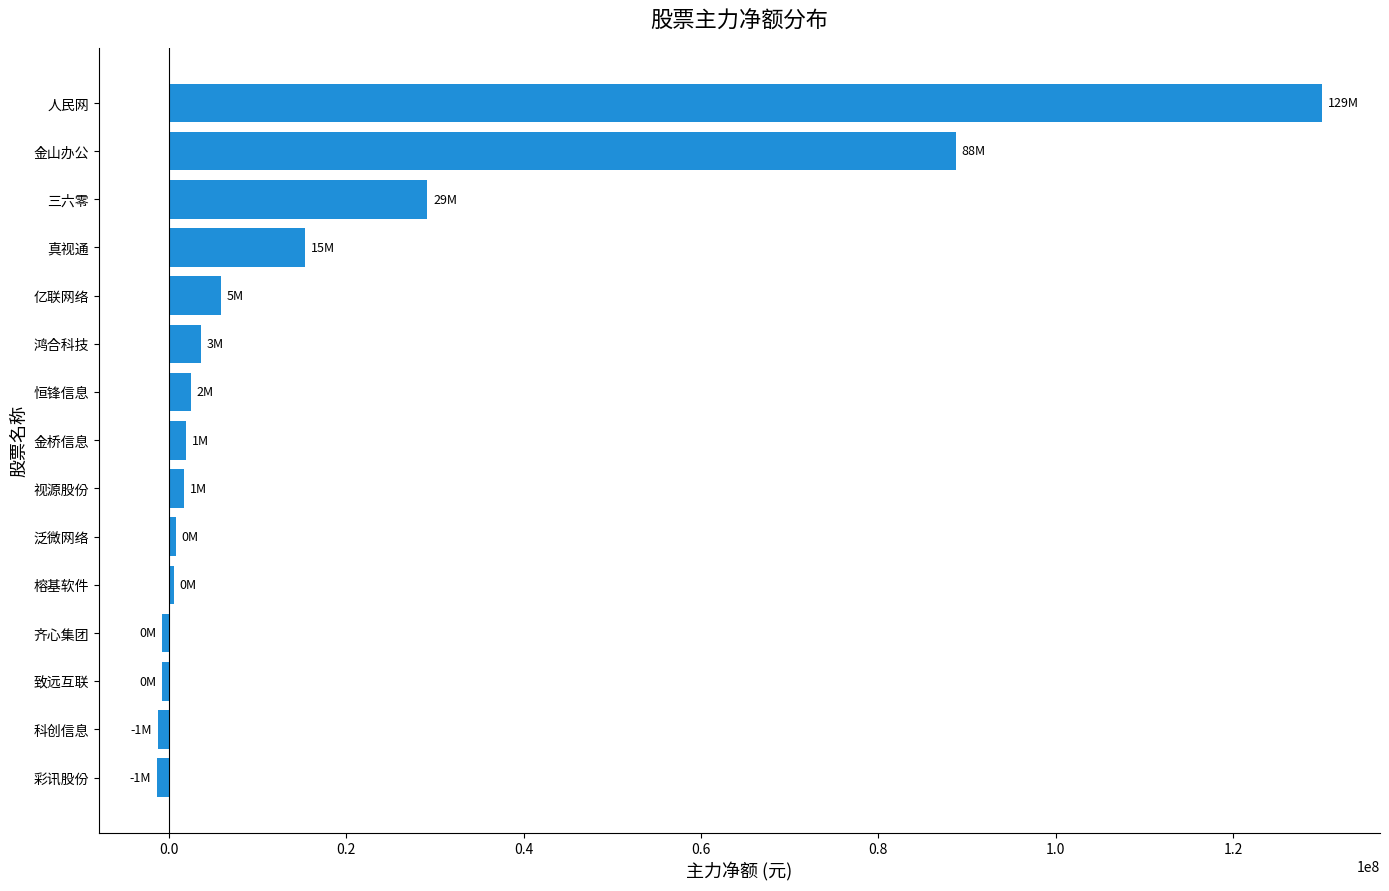

What is the sum of all values?

276268086